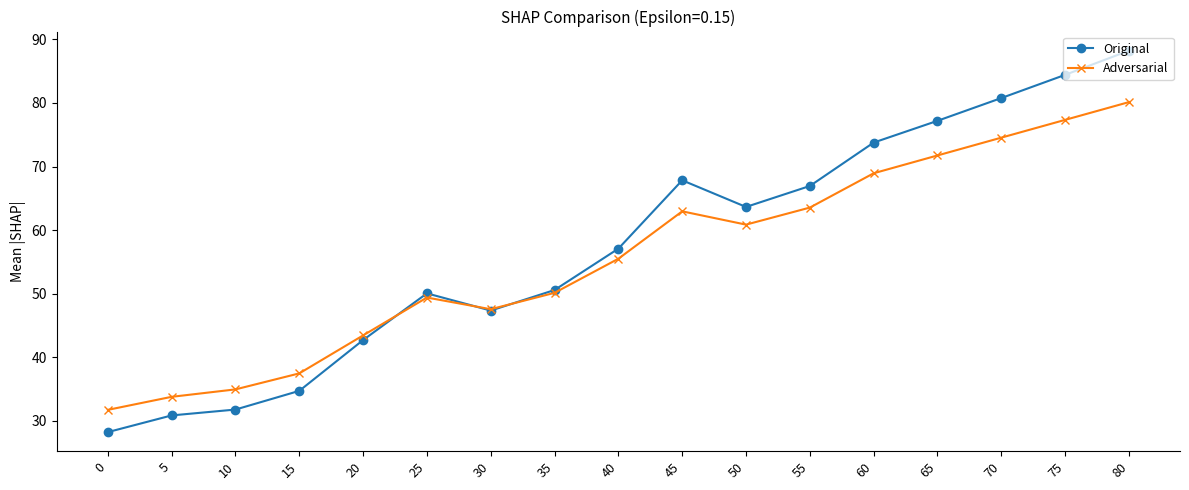

What is the value of the Adversarial point at the 4th from the left?

37.5